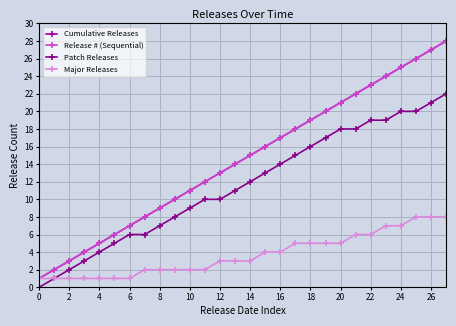

Does the chart have visible grid lines?

Yes